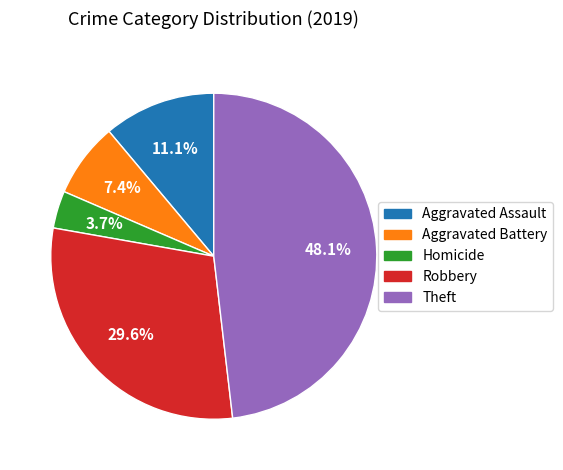

To the nearest percent, what is the average slice percentage?

20%